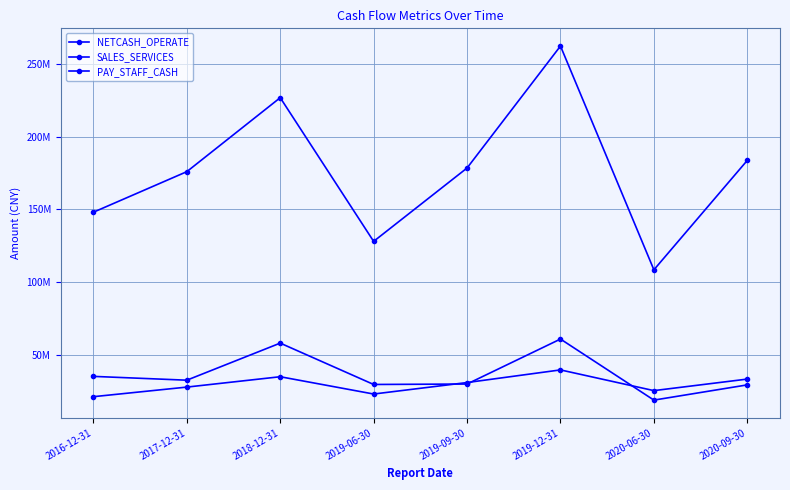

Rank the series by their maximum value, from lowest to highest.

PAY_STAFF_CASH, NETCASH_OPERATE, SALES_SERVICES